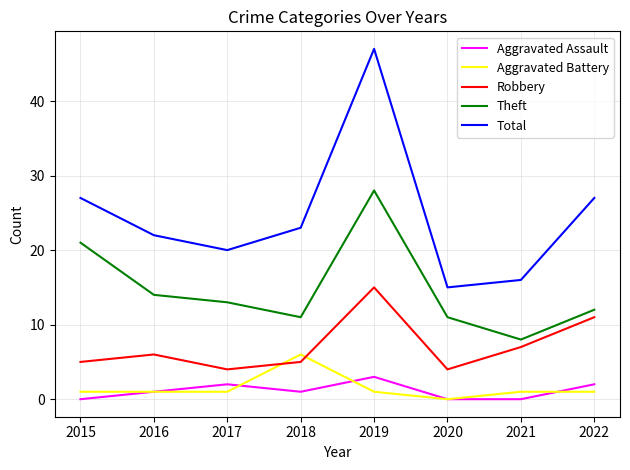

At which label is Theft closest to 18?

2015